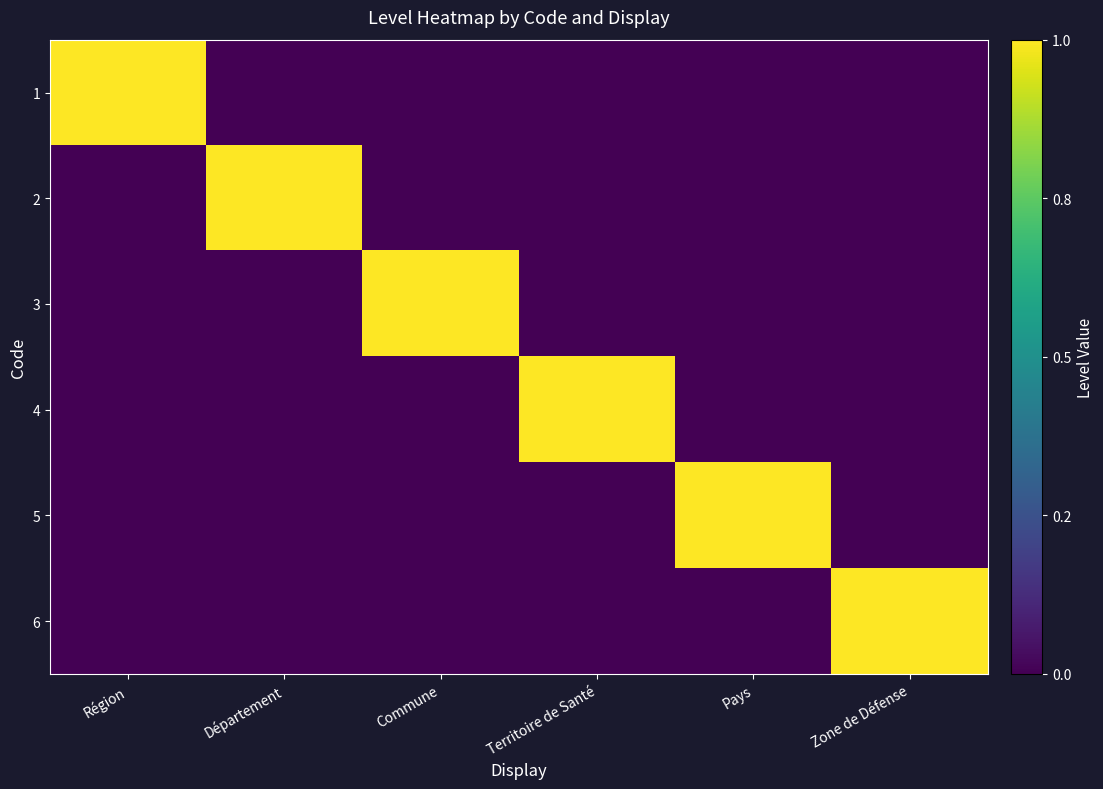

At Commune, list the series in order from largest to smallest.

3, 1, 2, 4, 5, 6